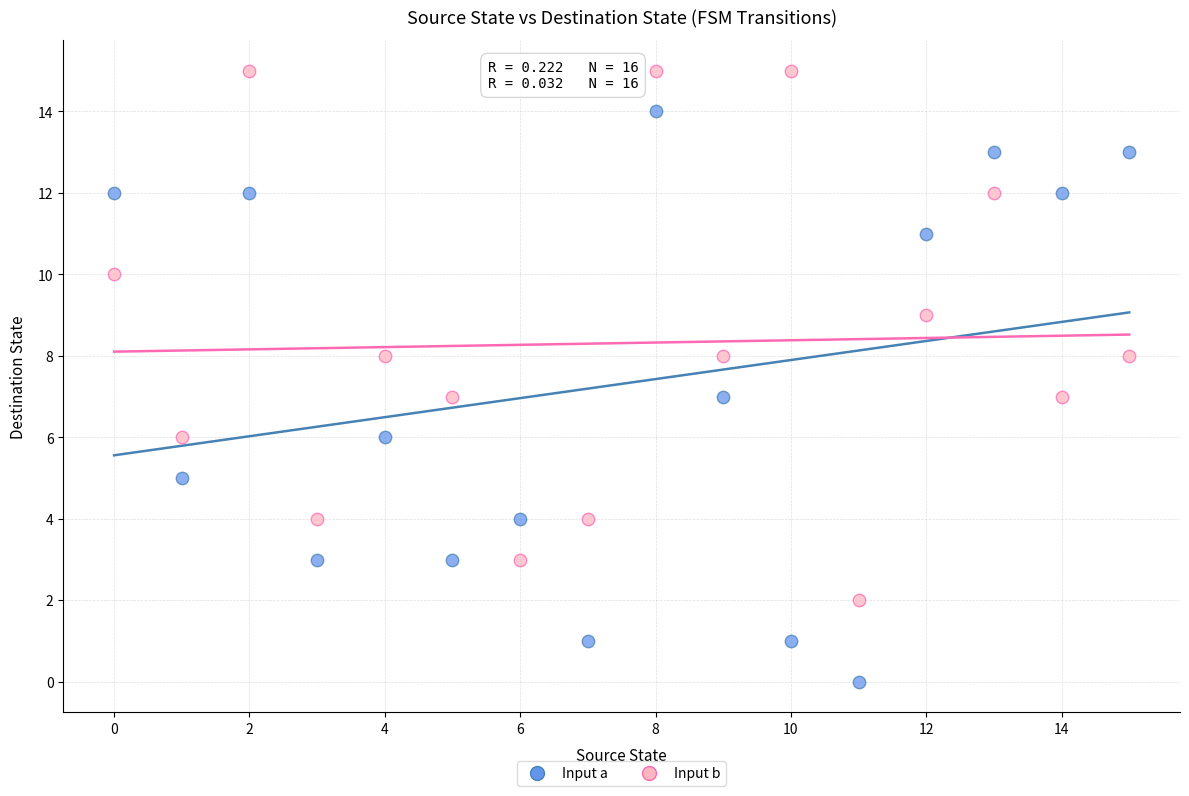

Which series has the largest Y range (max minus min)?

Input a